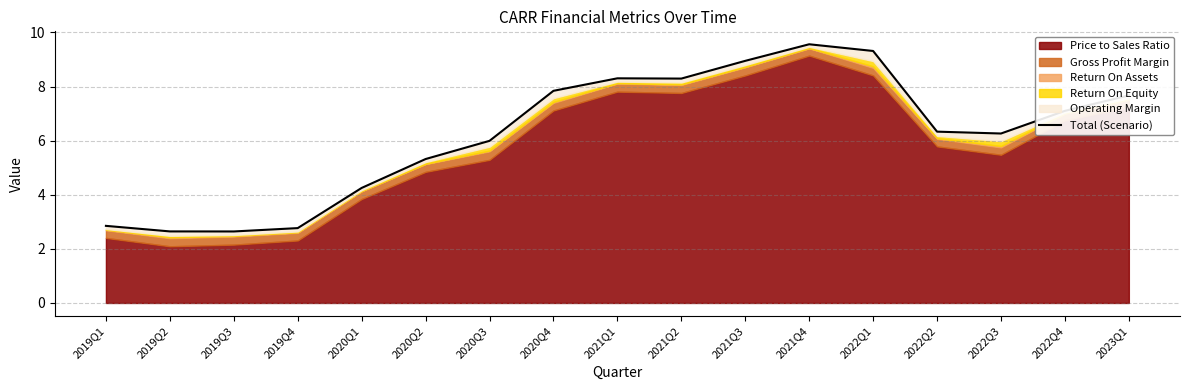

Between 2019Q4 and 2020Q4, which is larger?

2020Q4